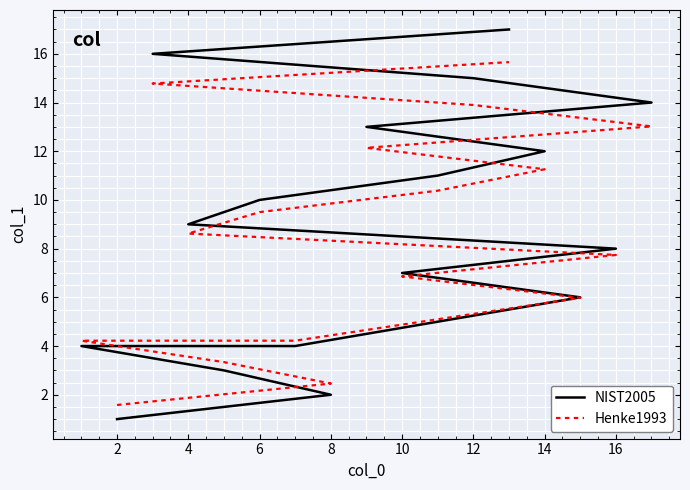

Reading right to left, extract all data points from this chart.

NIST2005: 17.0	16.0	15.0	14.0	13.0	12.0	11.0	10.0	9.0	8.0	7.0	6.0	4.0	4.0	3.0	2.0	1.0
Henke1993: 15.7	14.8	13.9	13.0	12.1	11.3	10.4	9.5	8.6	7.7	6.9	6.0	4.2	4.2	3.3	2.5	1.6